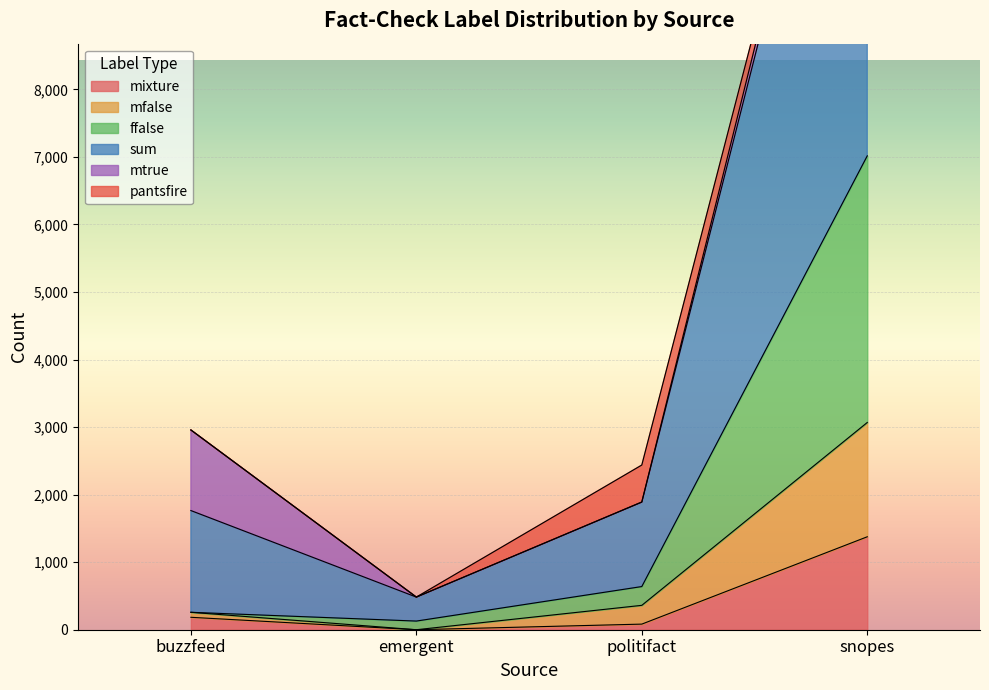

The mixture series shows 1376 at snopes. True or false?

True